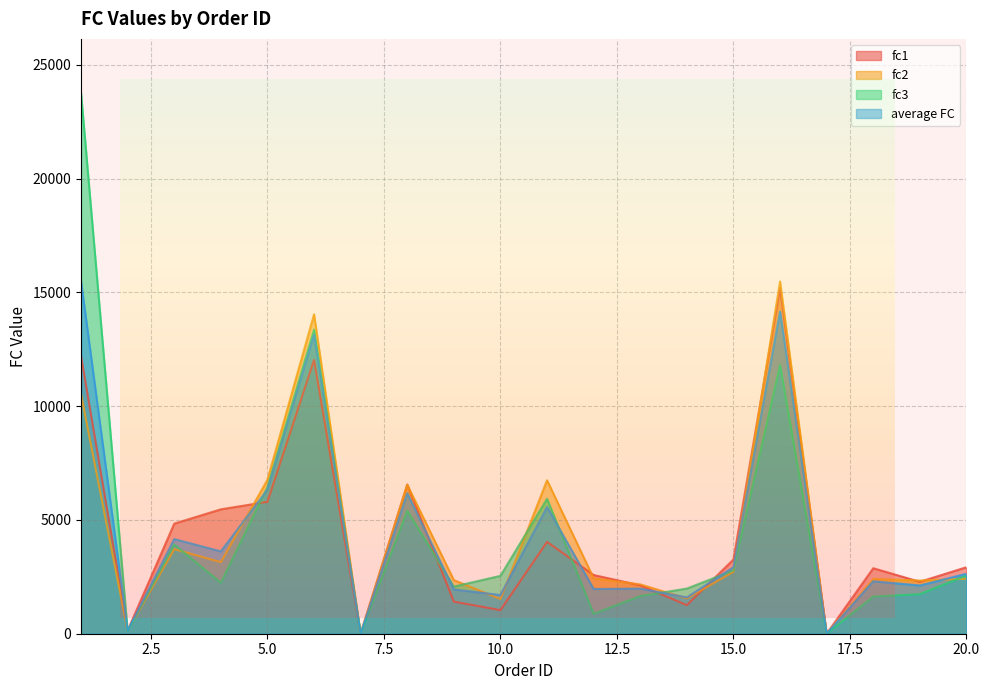

What is the sum of the fc2 values at 13 and 12?

4605.2